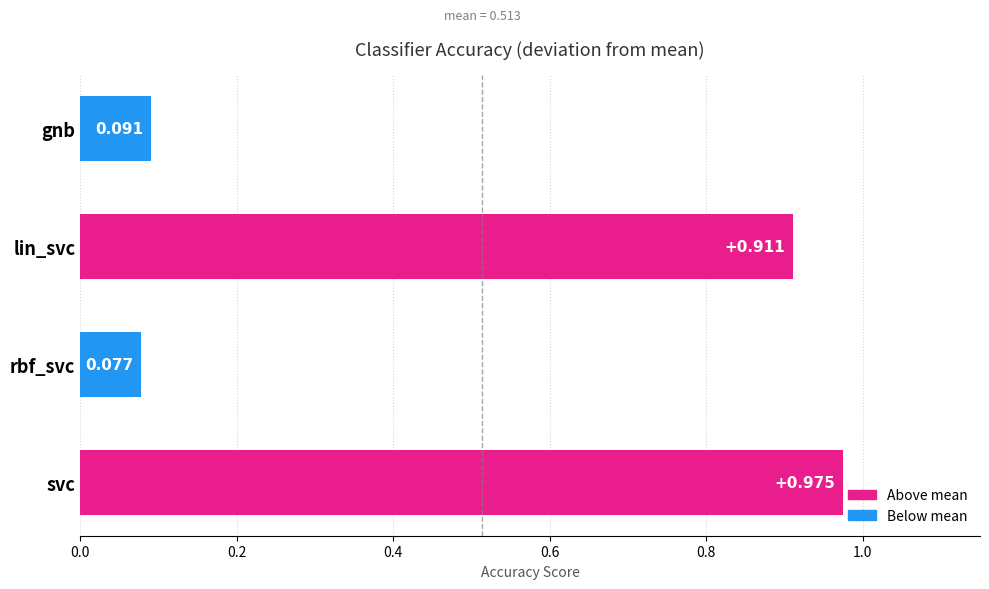

Where is the data nearest to the value 0?

rbf_svc